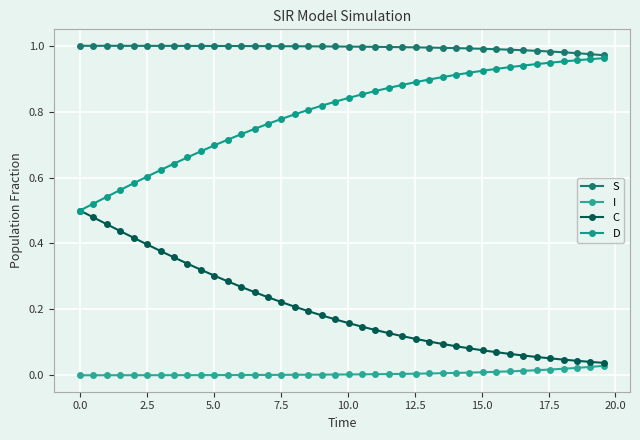

How many lines are shown in the chart?

4